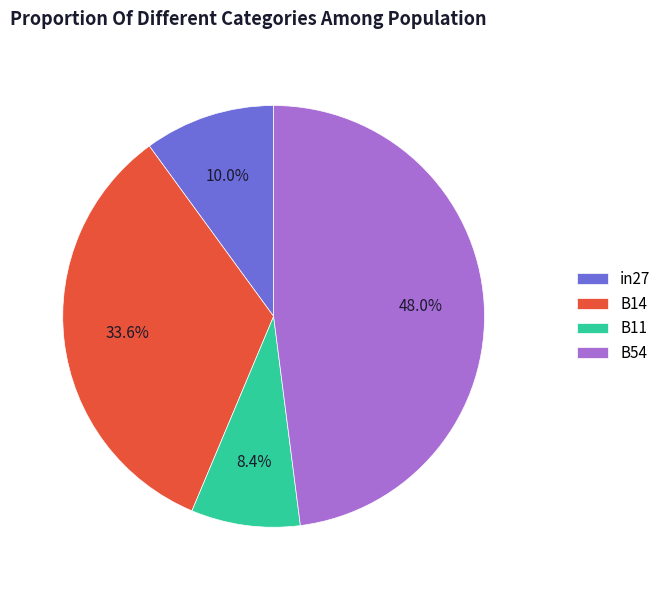

Which slice is the smallest?

B11